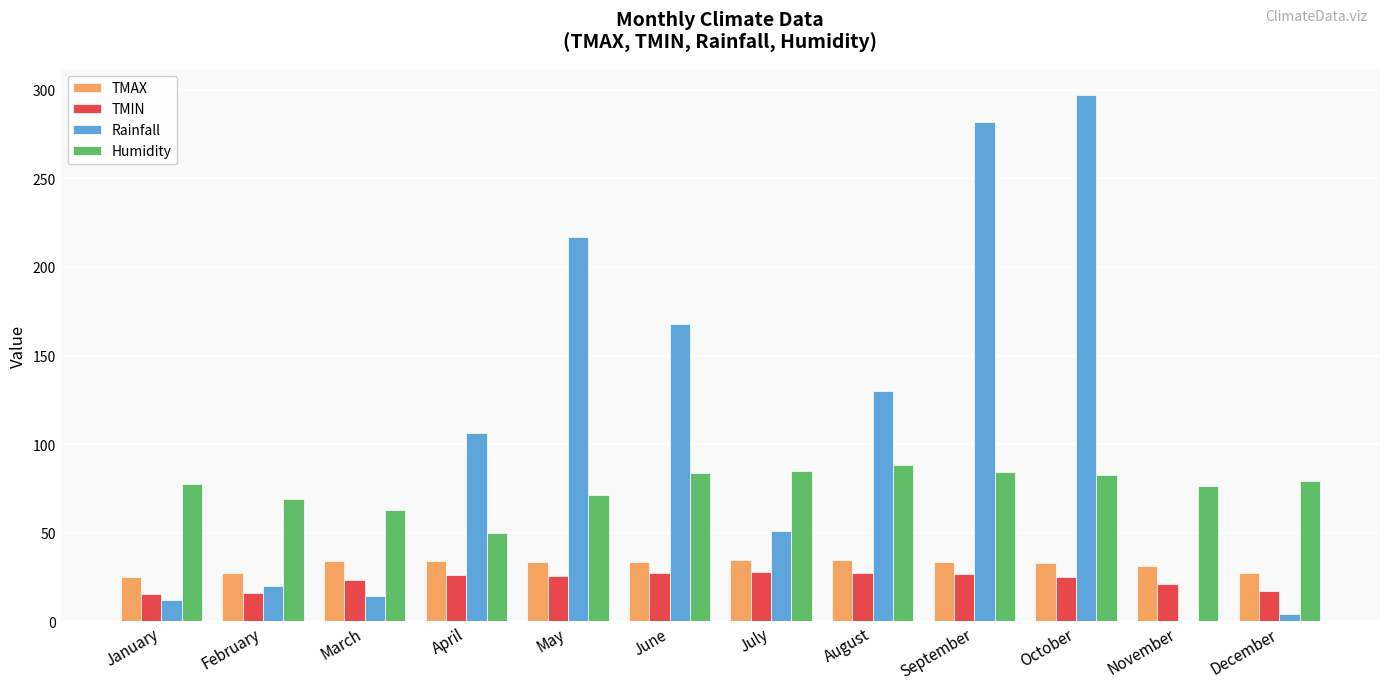

What is the sum of the TMAX values at March and August?

68.1